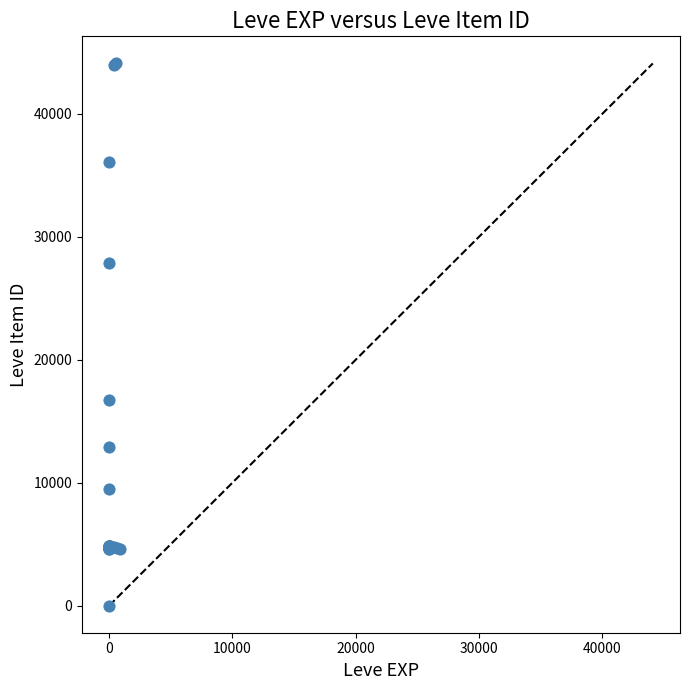

What Y value in the scatter plot is closest to 22050?

16734